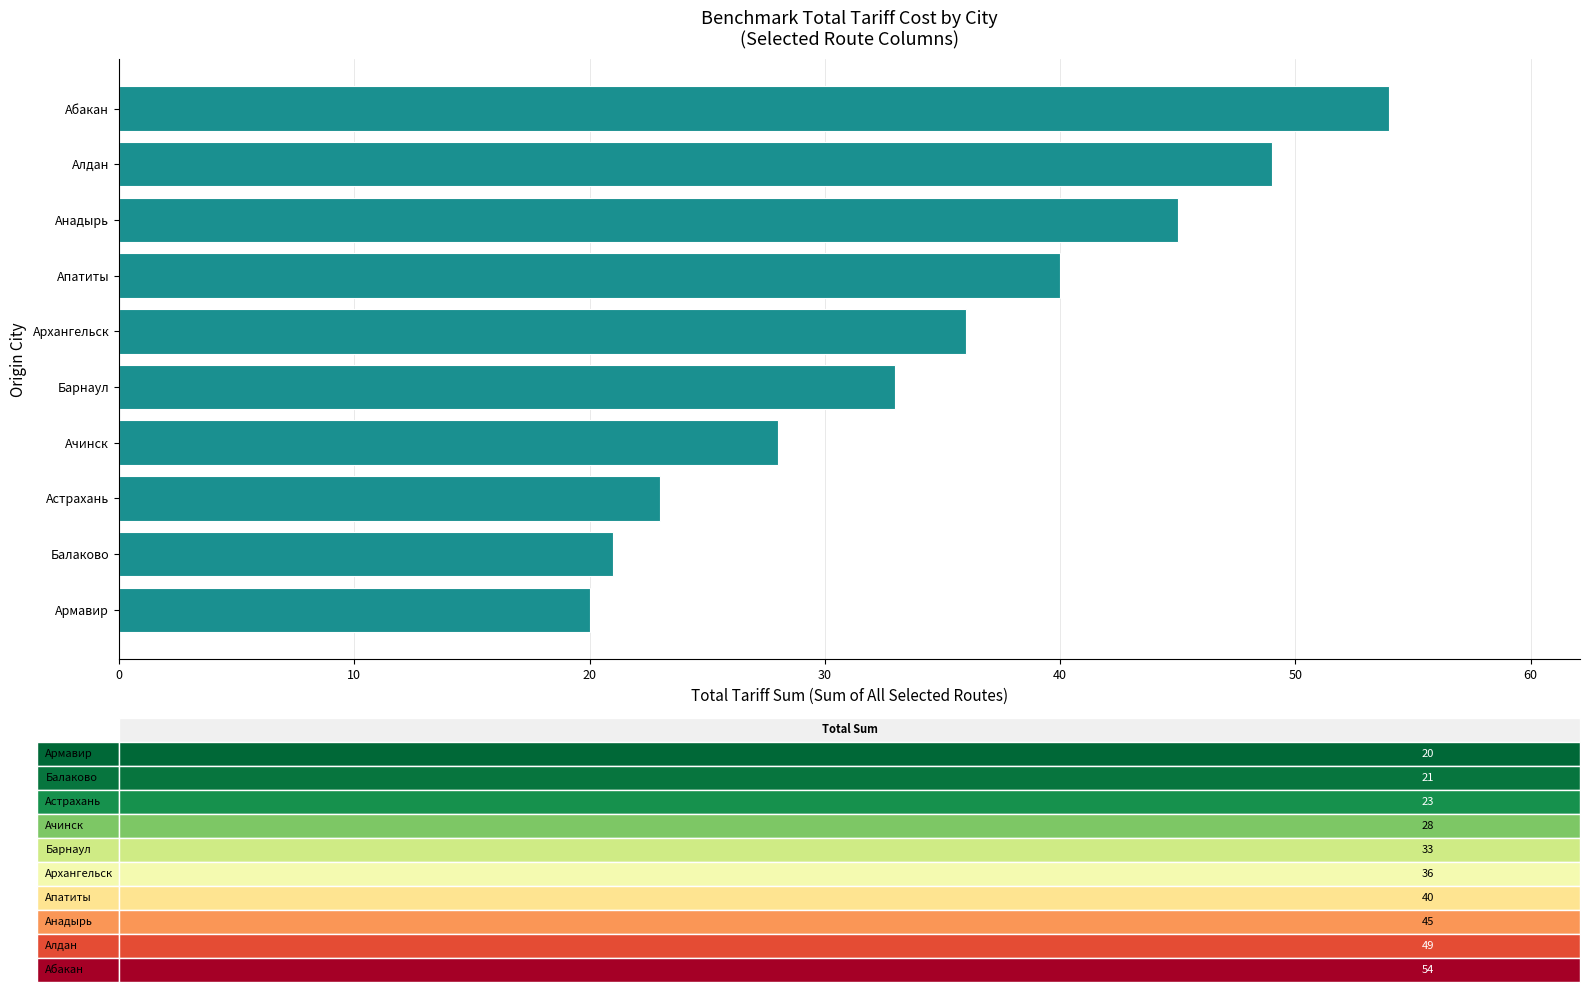

What is the average value?

35